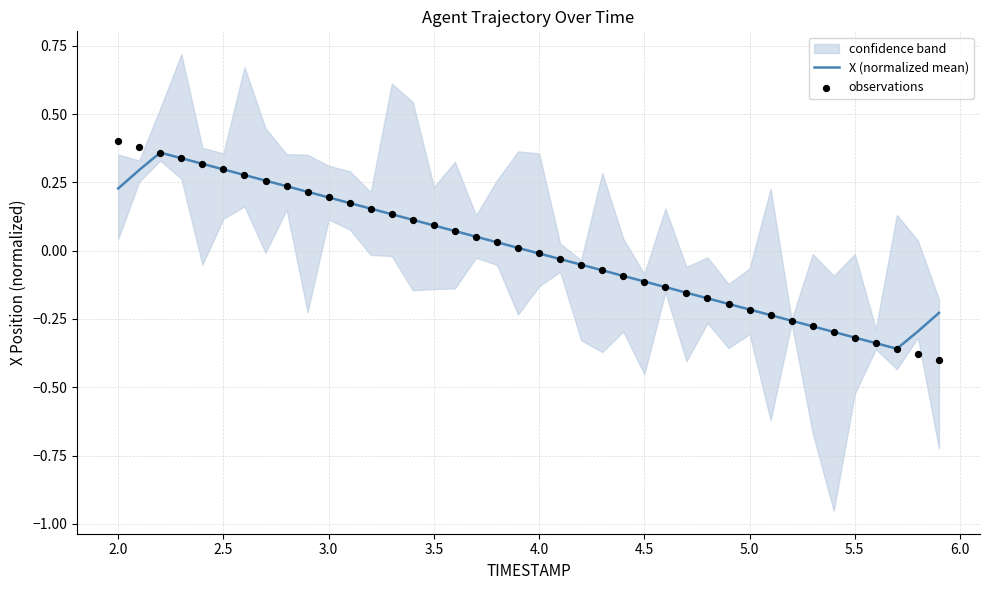

Which series has the widest spread of Y values?

observations